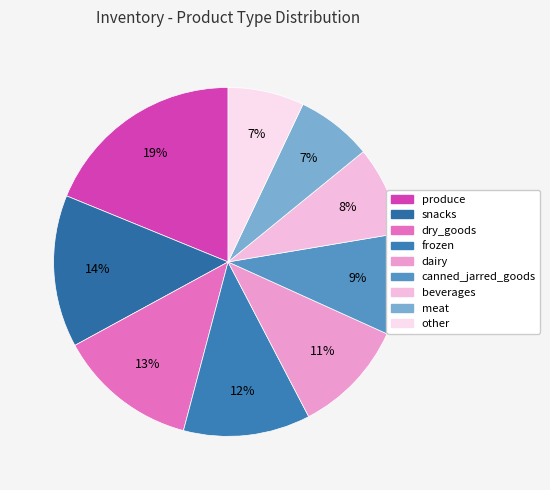

To the nearest percent, what percentage of the pie is beverages?

8%